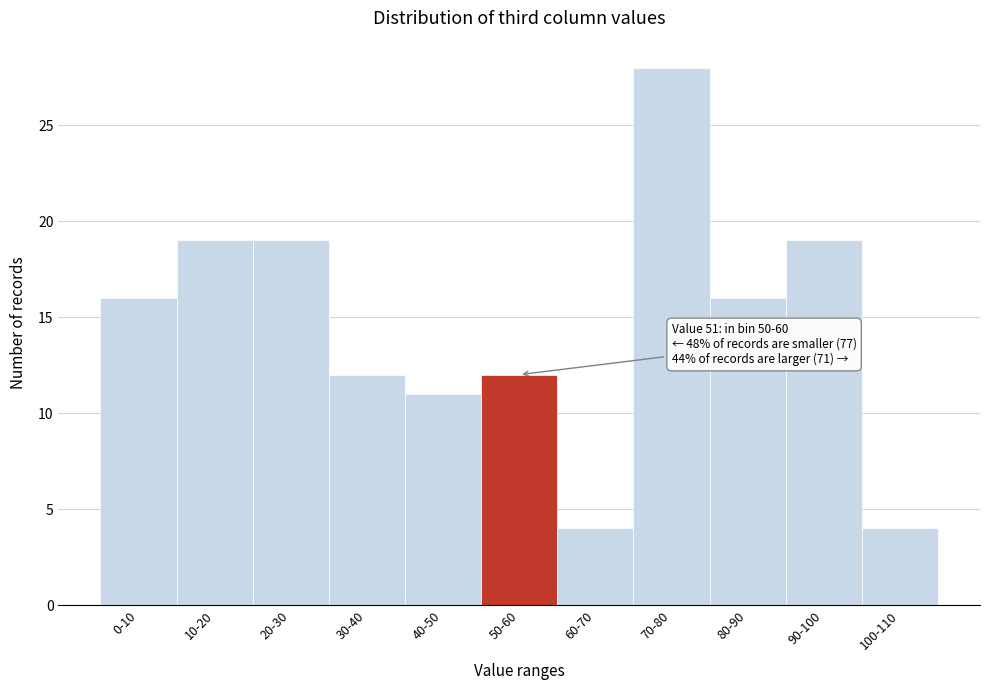

Reading right to left, extract all data points from this chart.

4	19	16	28	4	12	11	12	19	19	16